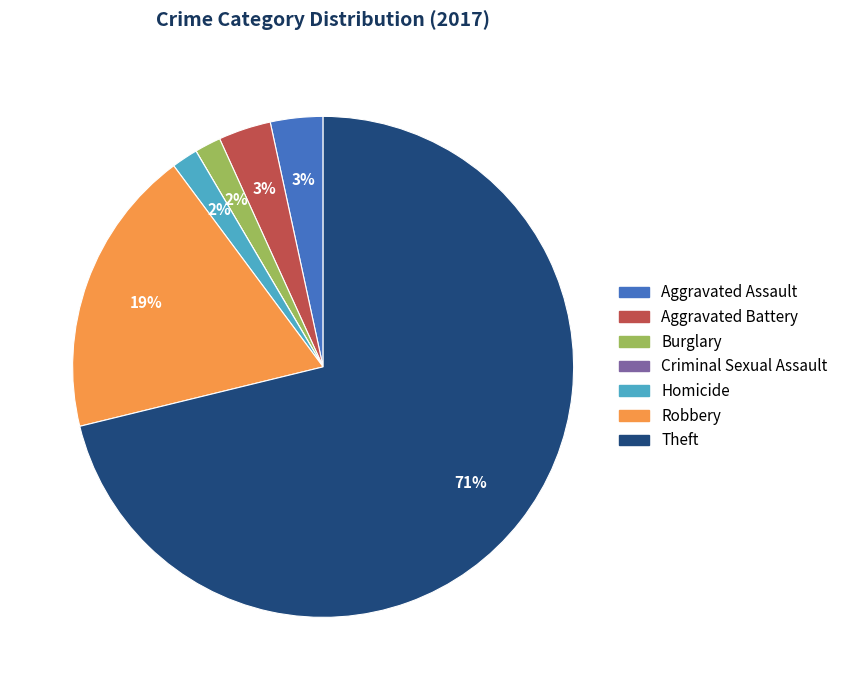

The Aggravated Battery slice represents 3% of the pie. True or false?

True